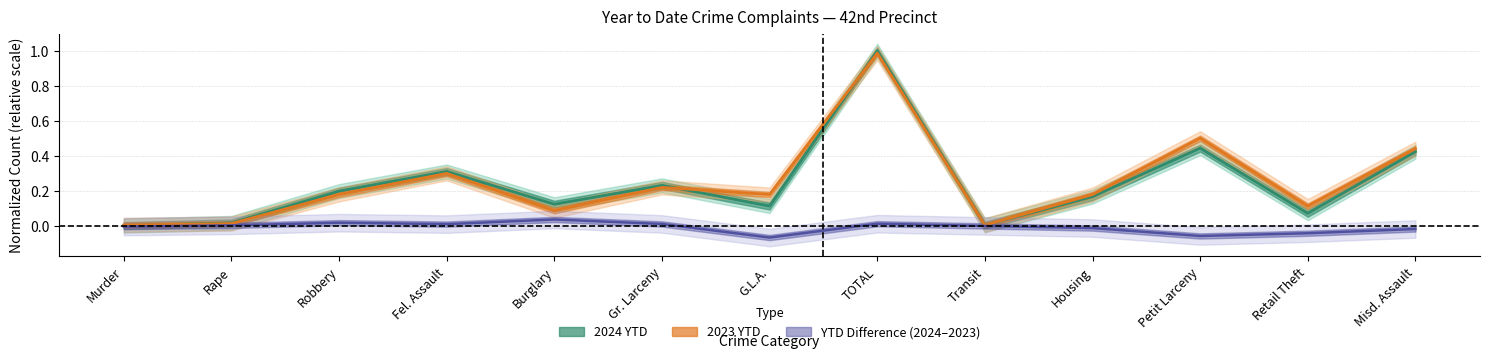

Is the value of 2024 YTD at Murder greater than the value of YTD Difference (2024–2023) at Burglary?

No